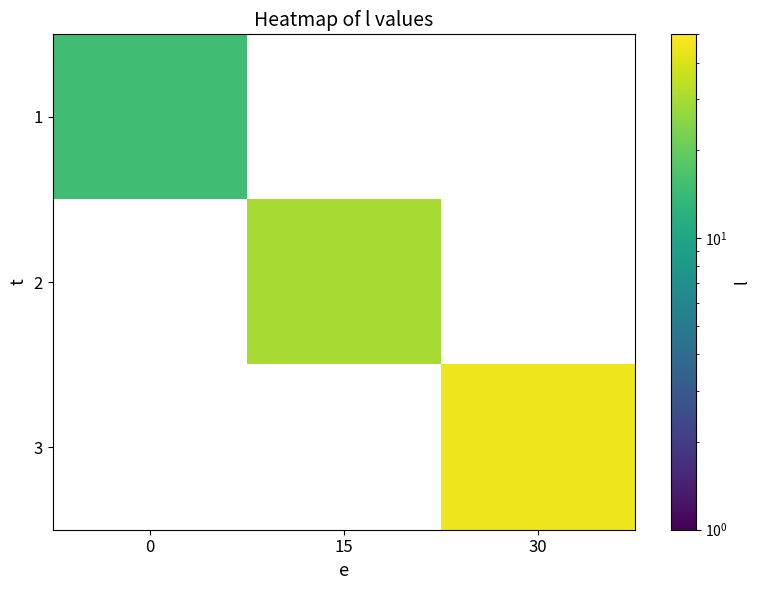

What is the approximate value of row_0 at 0?

15.0